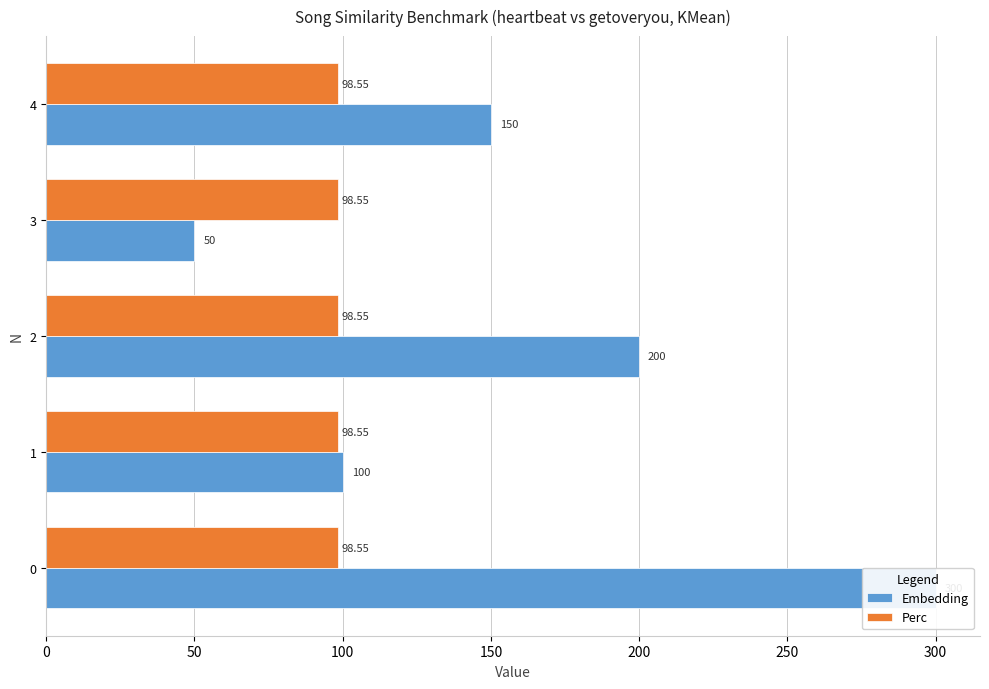

At 50, list the series in order from largest to smallest.

Embedding, Perc